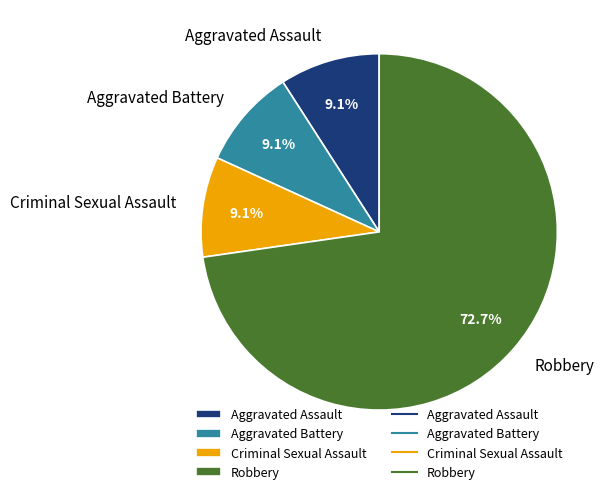

To the nearest percent, what is the average slice percentage?

25%